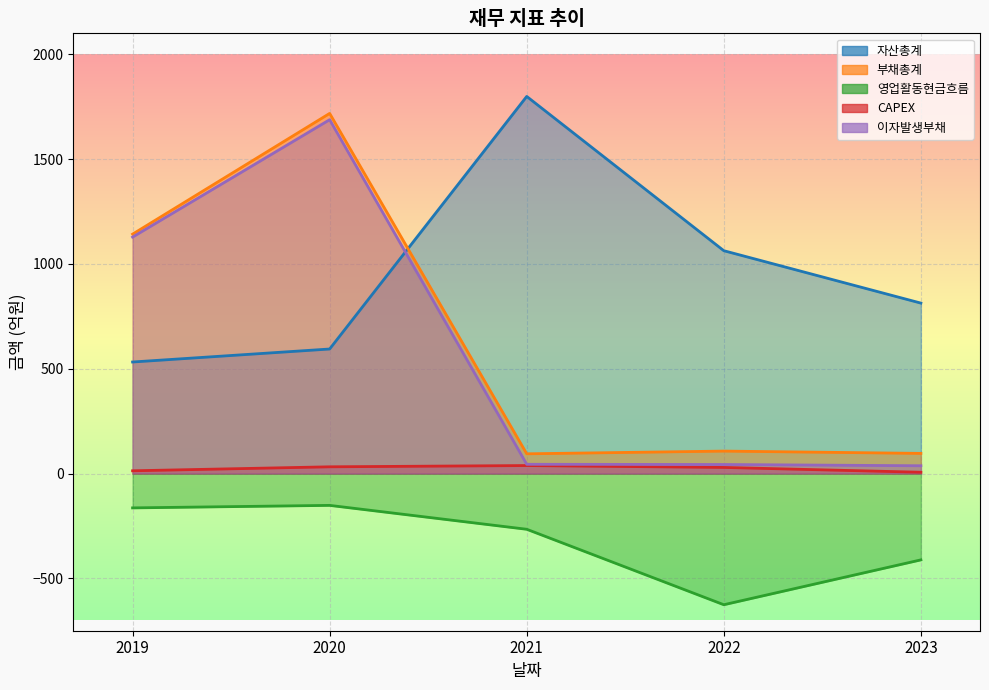

Which series ends up on top after the final intersection of 부채총계 and 자산총계?

자산총계